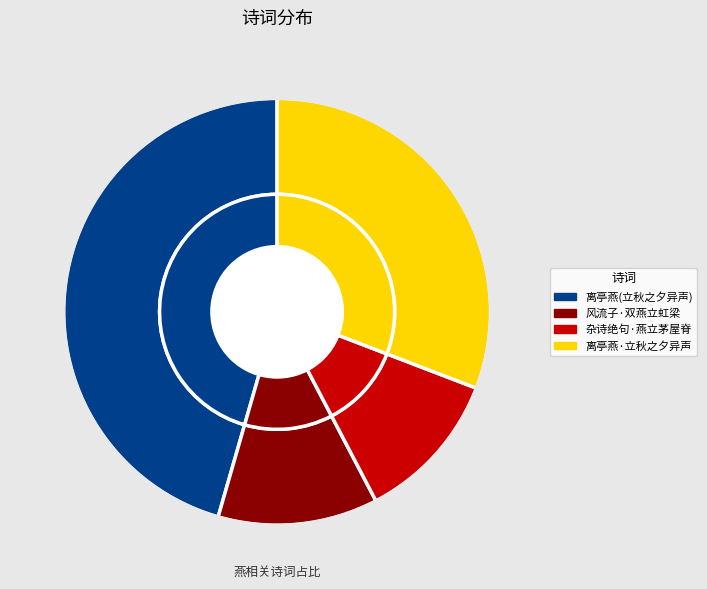

Which slice is the smallest?

杂诗绝句·燕立茅屋脊